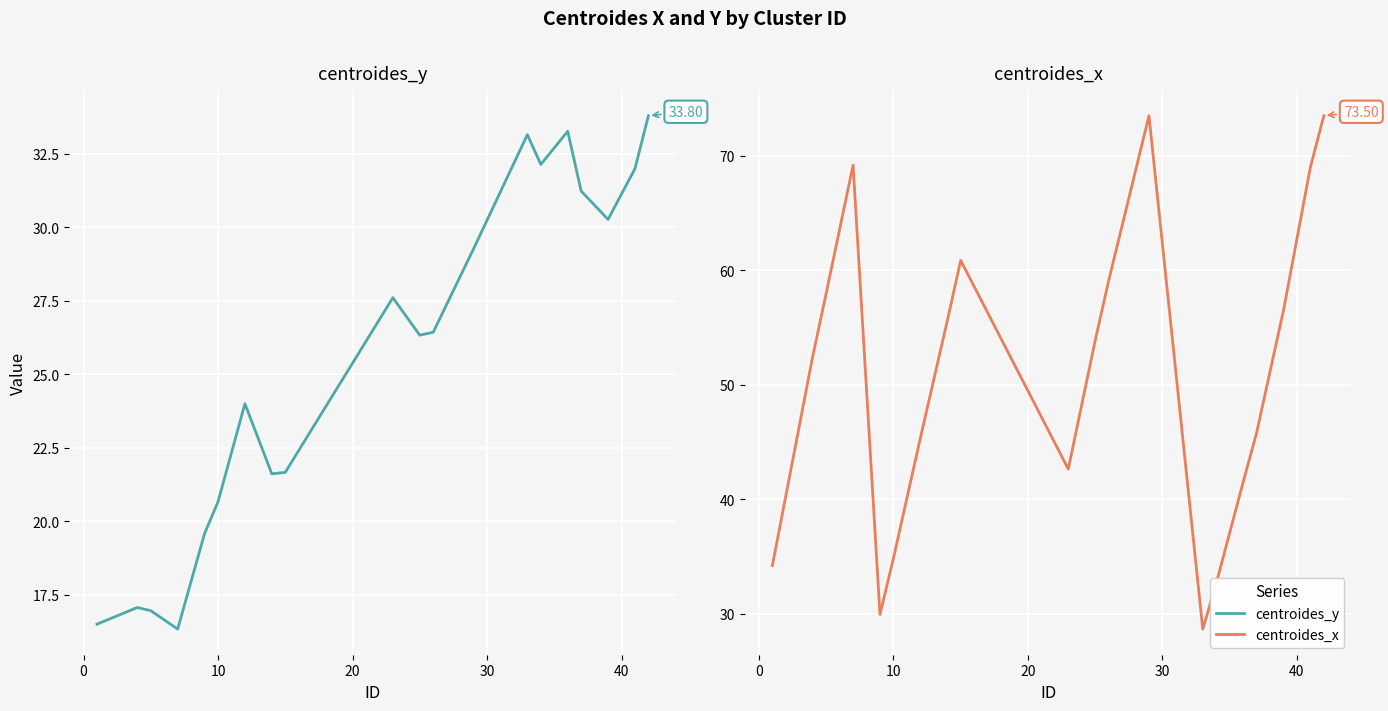

Which series has the widest spread of values?

centroides_x